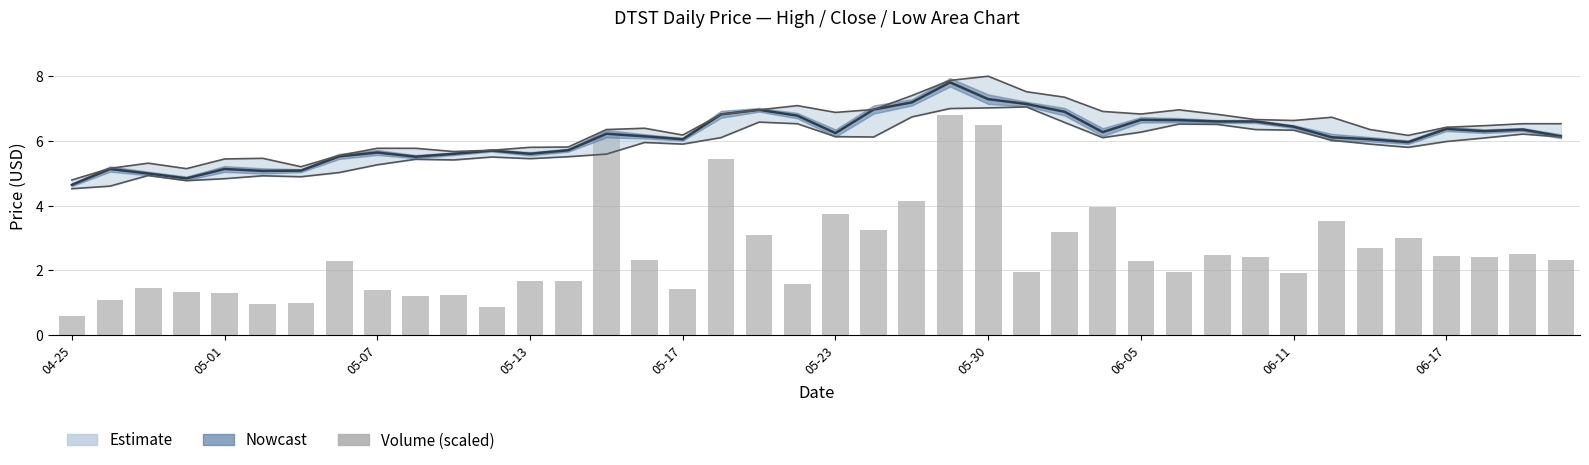

How many categories are shown in the chart?

40